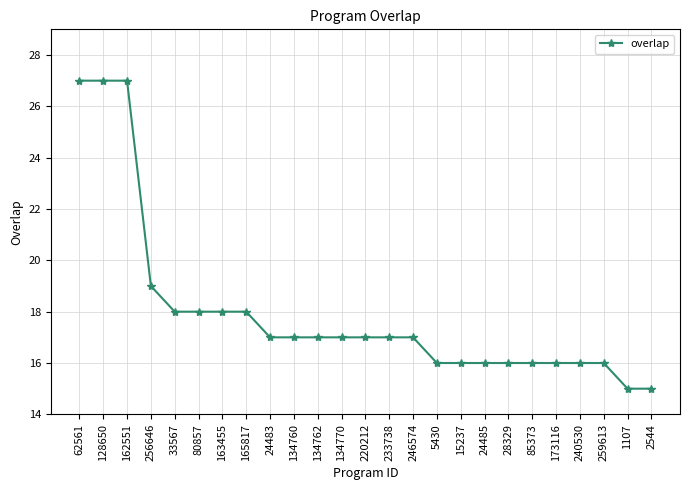

What is the smallest value displayed?

15